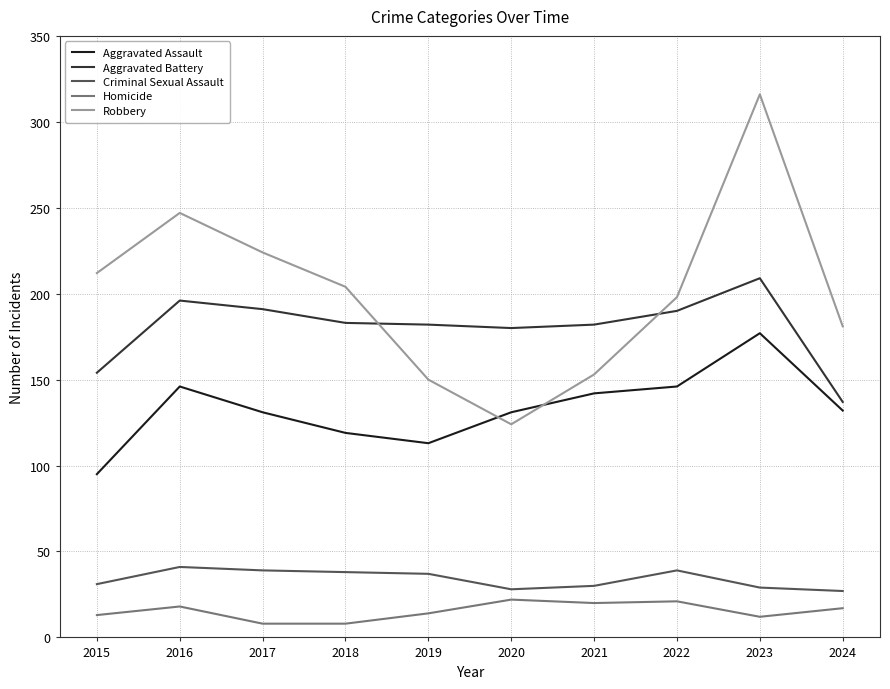

Which series has the largest range (max minus min)?

Robbery